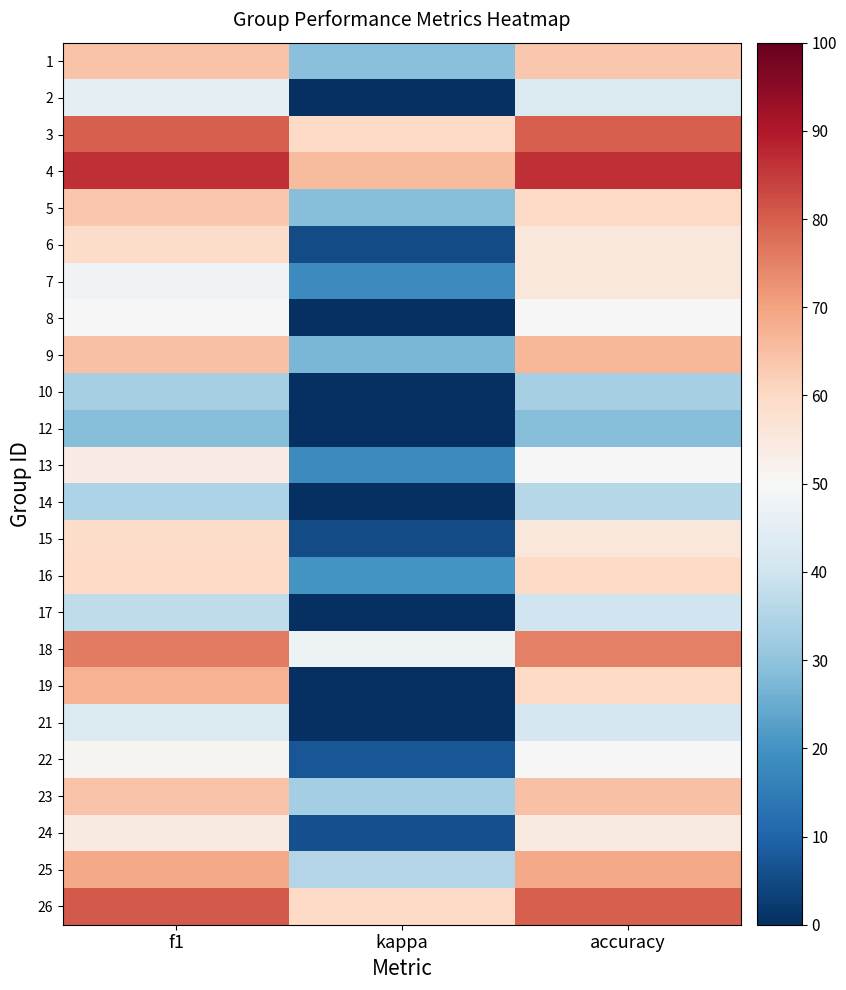

Rank the series by their maximum value, from highest to lowest.

4, 26, 3, 18, 25, 19, 9, 23, 1, 5, 16, 6, 15, 7, 24, 13, 22, 8, 2, 21, 17, 14, 10, 12